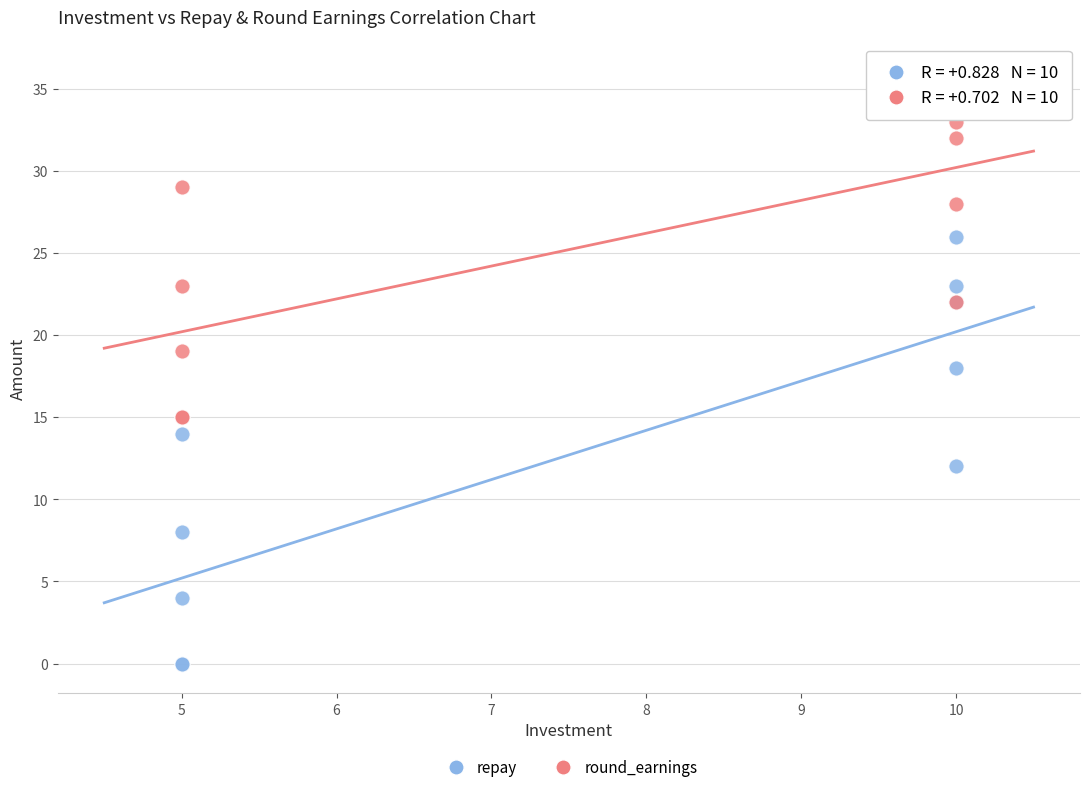

In the round_earnings series, what Y value is closest to 25?

23